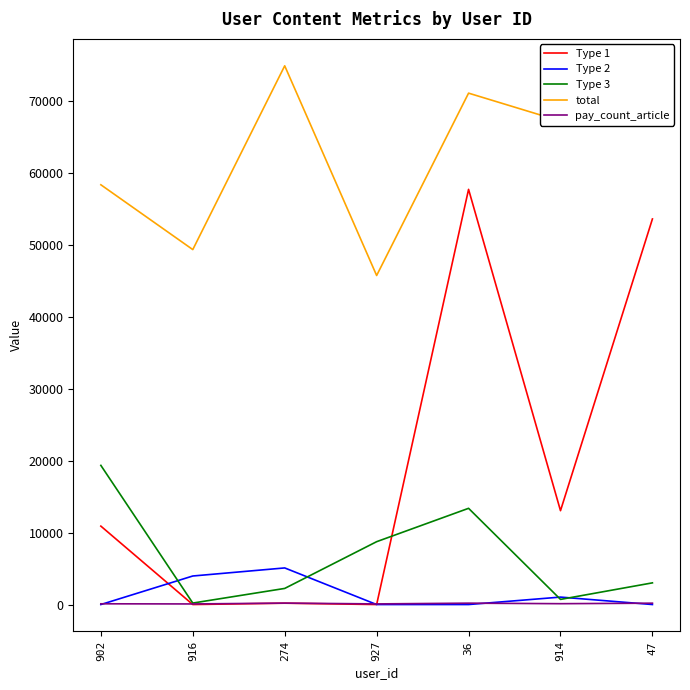

What is the difference between the maximum and minimum values in the Type 2 series?

5090